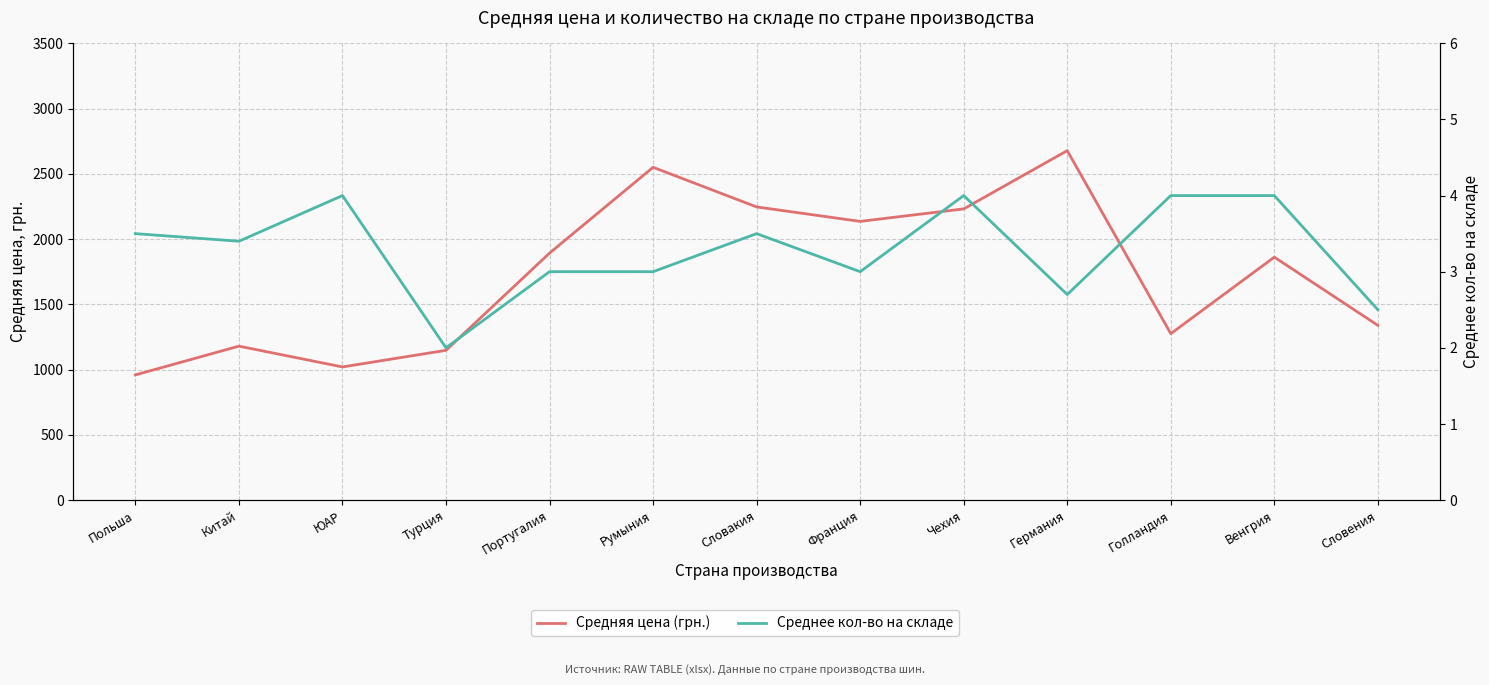

Rank the categories by Среднее кол-во на складе value from highest to lowest.

ЮАР, Чехия, Голландия, Венгрия, Польша, Словакия, Китай, Португалия, Румыния, Франция, Германия, Словения, Турция